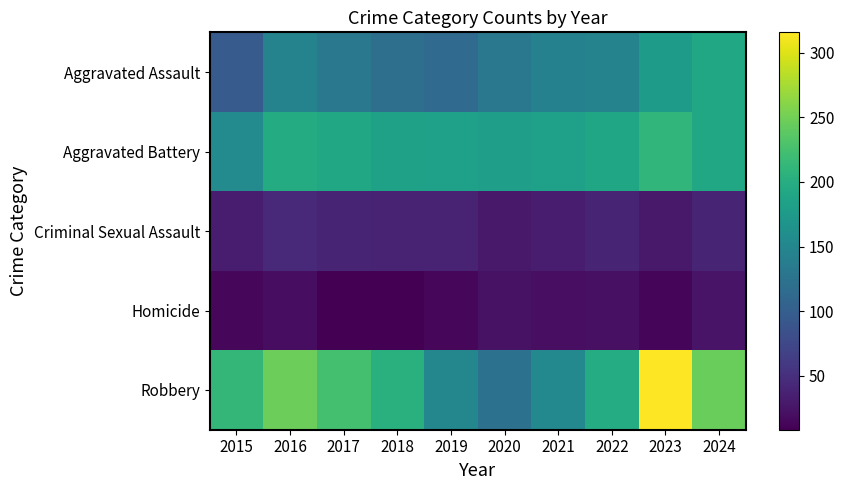

Which series changed the most between 2019 and 2021?

Aggravated Assault